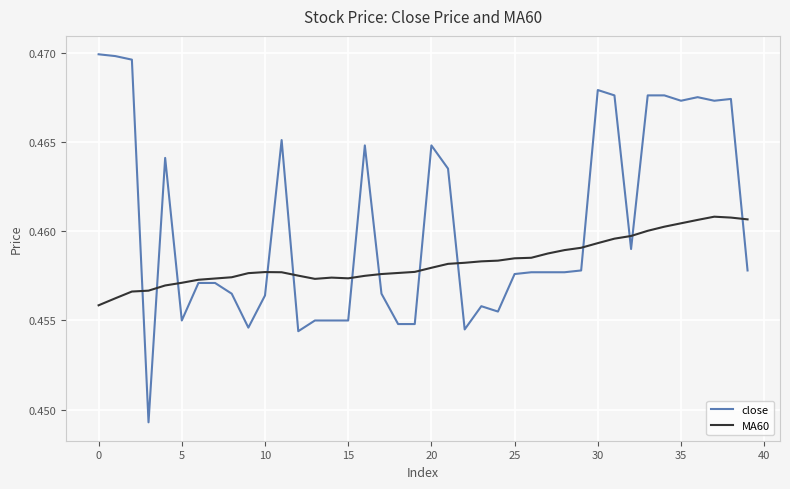

Which series has the largest range (max minus min)?

close